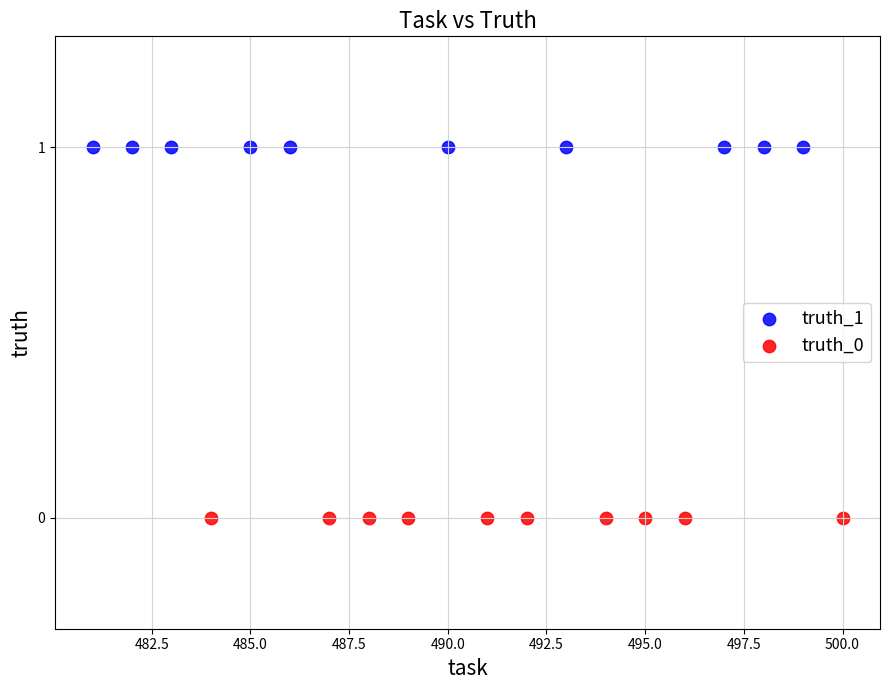

Which series reaches the maximum Y coordinate?

truth_1